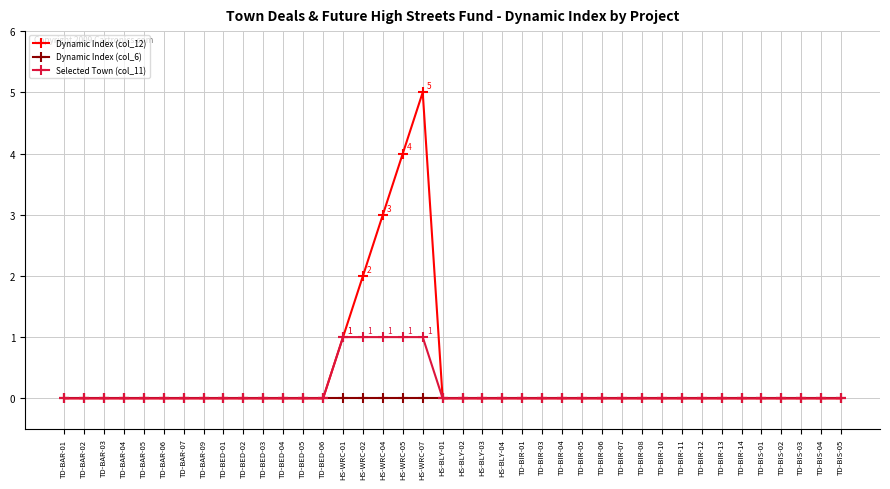

How many Selected Town (col_11) values are between 0 and 1?

40